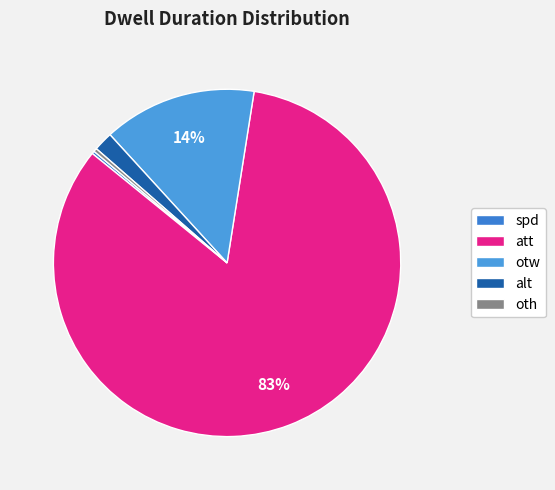

What is the largest slice in the pie chart?

att